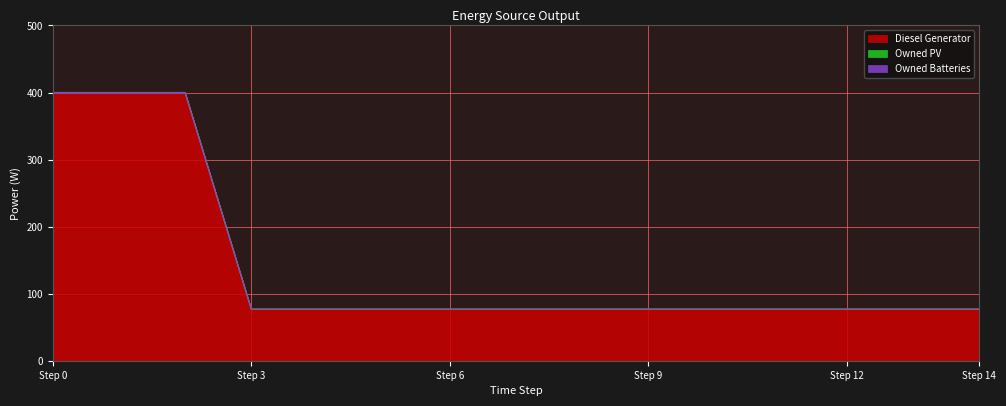

The Diesel Generator series shows 77 at 4. True or false?

True